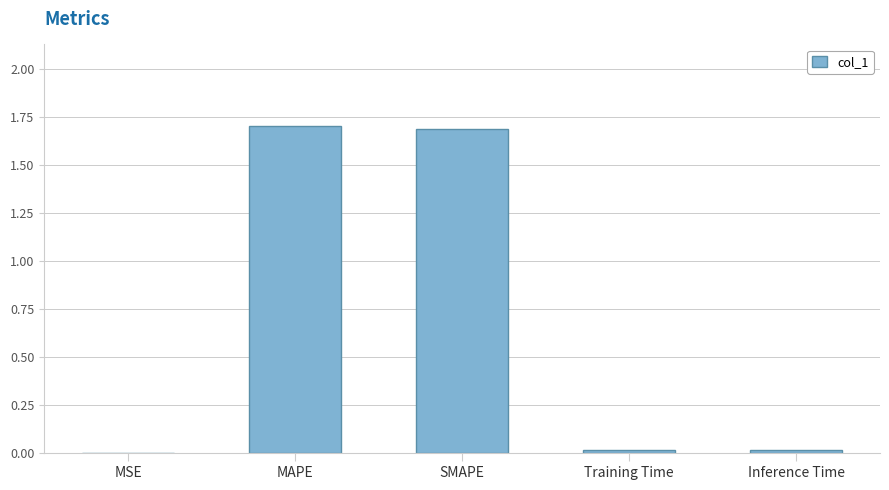

Is it true that the value at MAPE is 0.9?

False